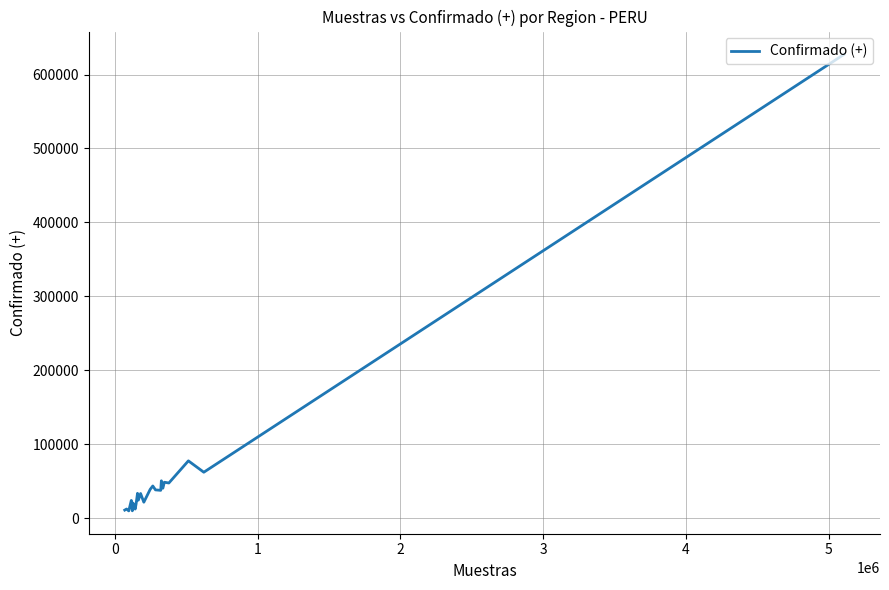

What is the greatest value displayed?

627322